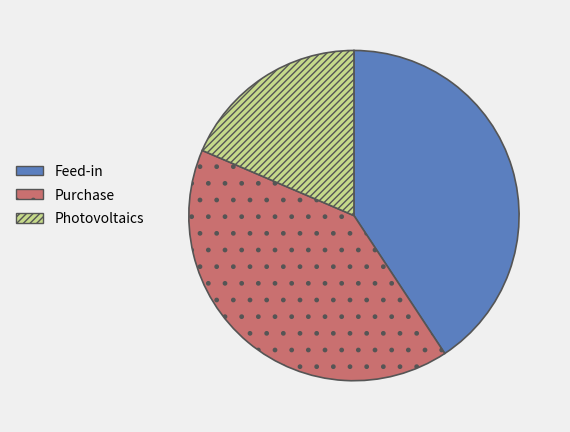

Combined, do Feed-in and Photovoltaics account for over 50%?

Yes